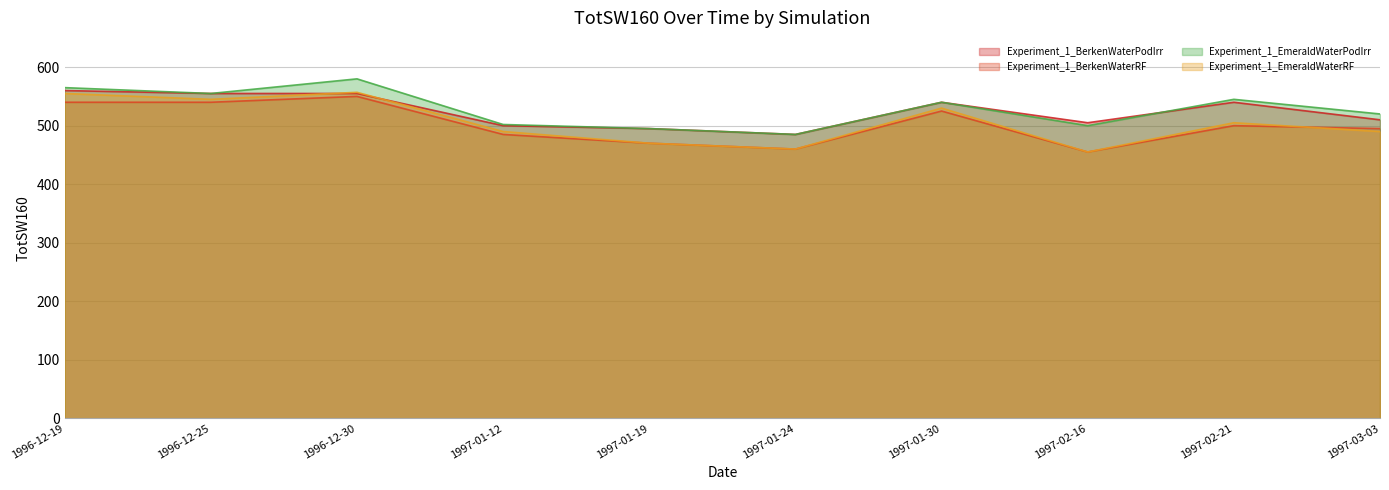

Reading right to left, transcribe all the data shown in this chart.

Experiment_1_BerkenWaterPodIrr: 510	540	505	540	485	495	500	555	555	560
Experiment_1_BerkenWaterRF: 495	500	455	525	460	470	485	550	540	540
Experiment_1_EmeraldWaterPodIrr: 520	545	500	540	485	495	502	580	555	565
Experiment_1_EmeraldWaterRF: 490	505	455	530	460	470	490	557	545	555